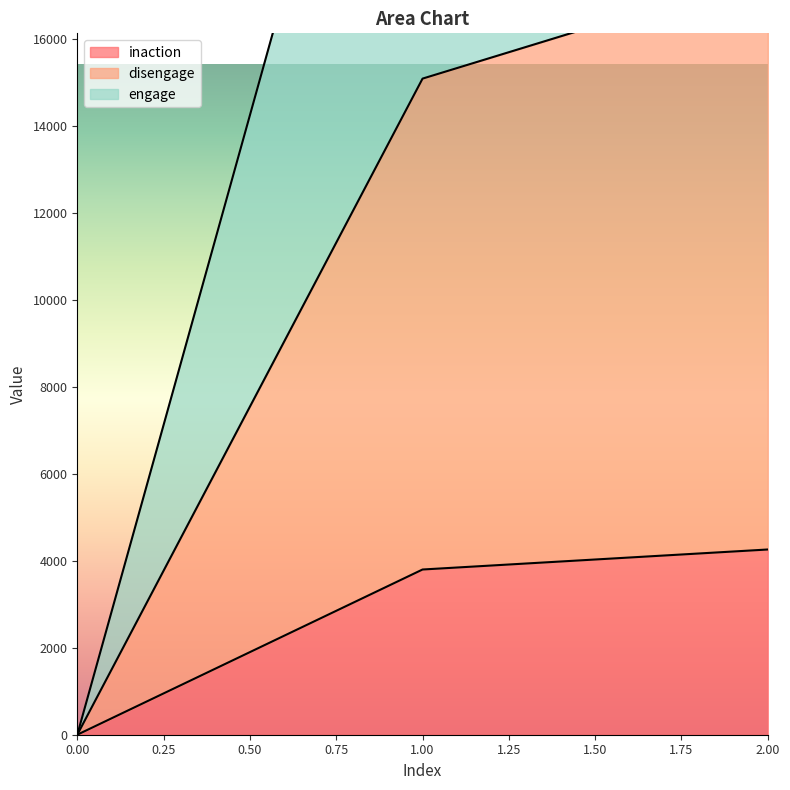

List the labels in order of engage value, smallest first.

0, 1, 2